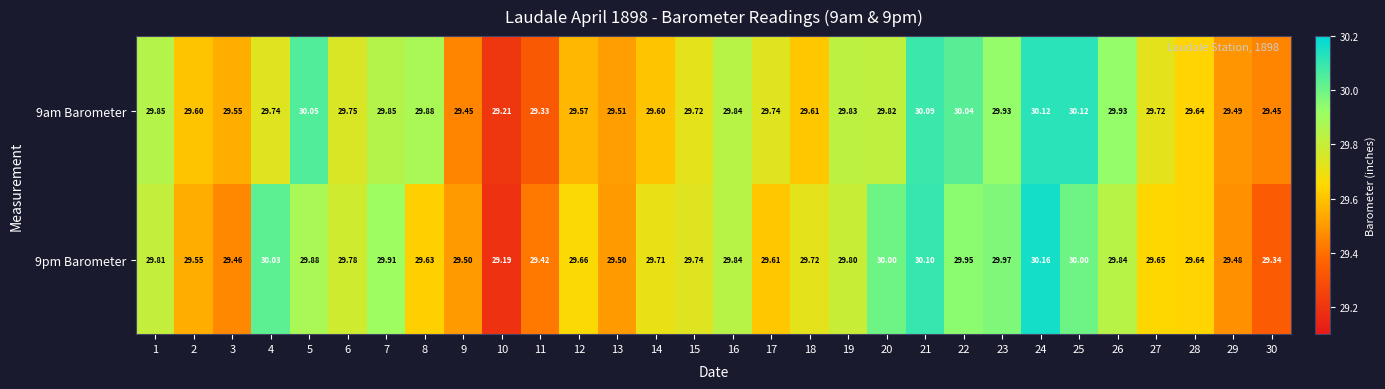

Is the value of 9pm Barometer at 18 greater than the value of 9am Barometer at 16?

No